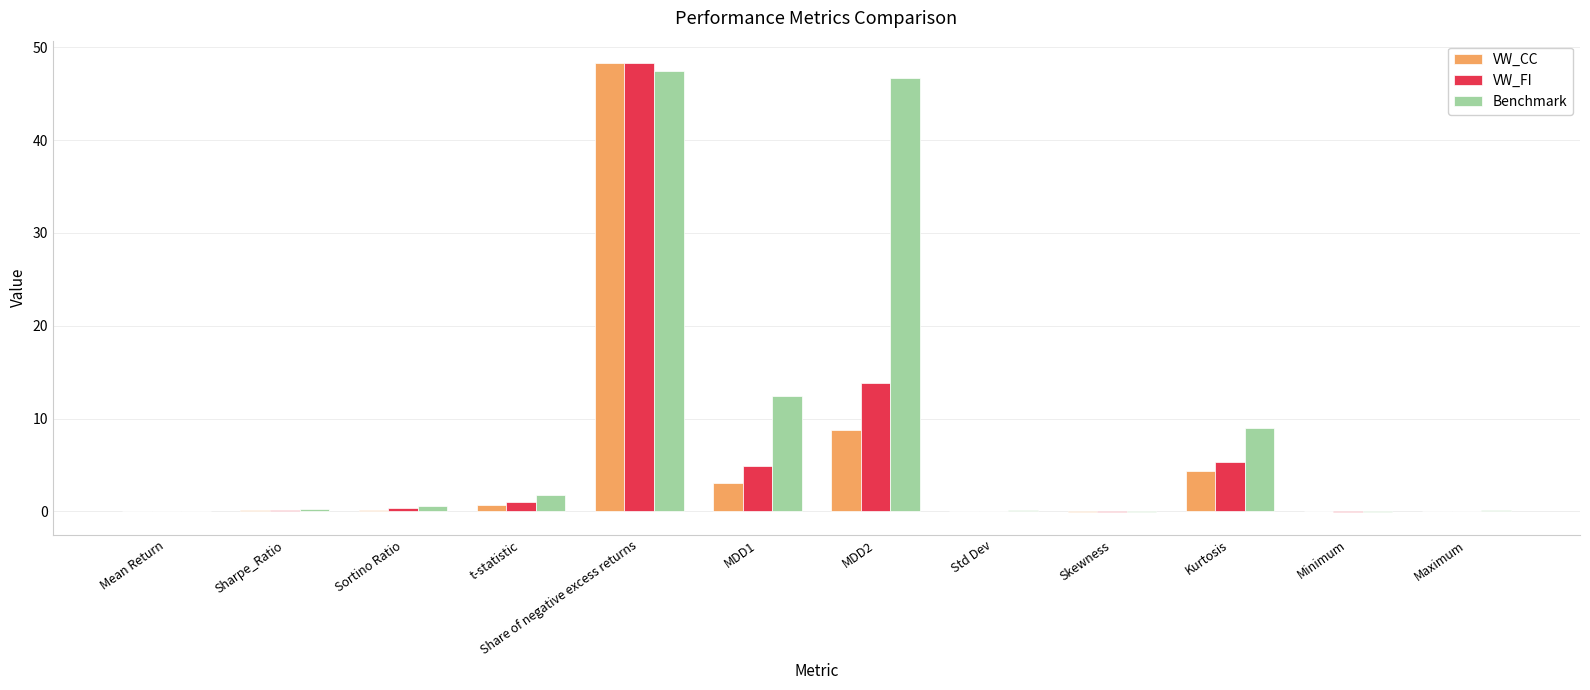

What is the sum of the VW_CC values at MDD2 and Sharpe_Ratio?

8.9